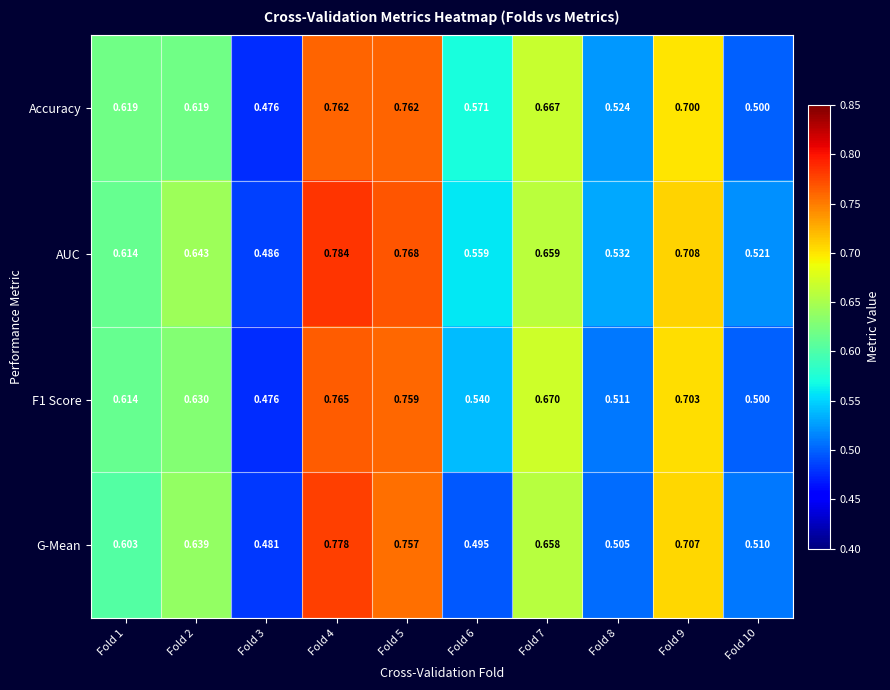

Is the value of G-Mean at Fold 6 greater than the value of F1 Score at Fold 8?

No